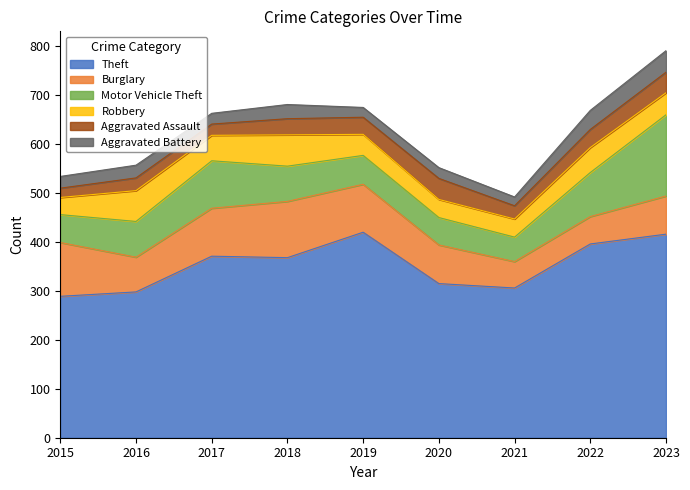

Reading left to right, transcribe all the data shown in this chart.

Theft: 289	298	371	368	420	315	306	396	416
Burglary: 110	71	98	115	98	79	54	56	78
Motor Vehicle Theft: 57	73	97	72	59	56	50	90	166
Robbery: 35	63	52	64	43	37	37	51	45
Aggravated Assault: 19	26	23	33	35	43	27	37	42
Aggravated Battery: 24	26	22	29	20	22	18	39	44